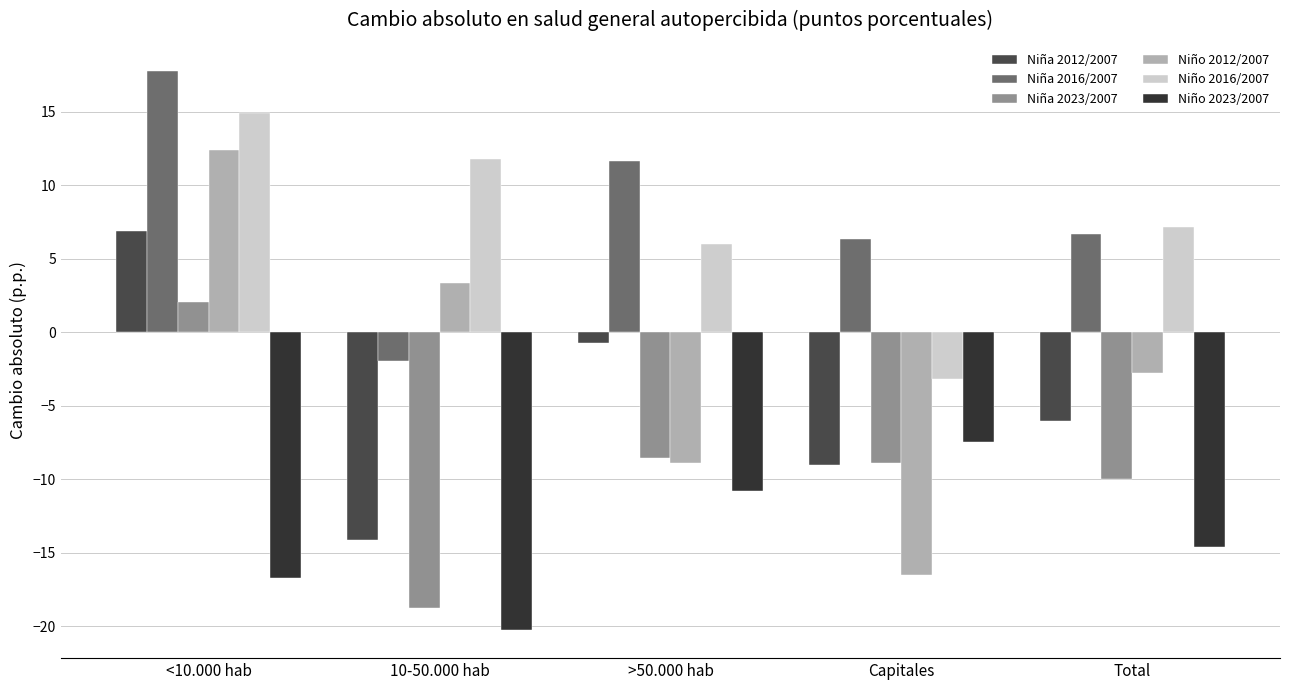

What is the lowest value of the Niño 2012/2007 series?

-16.5